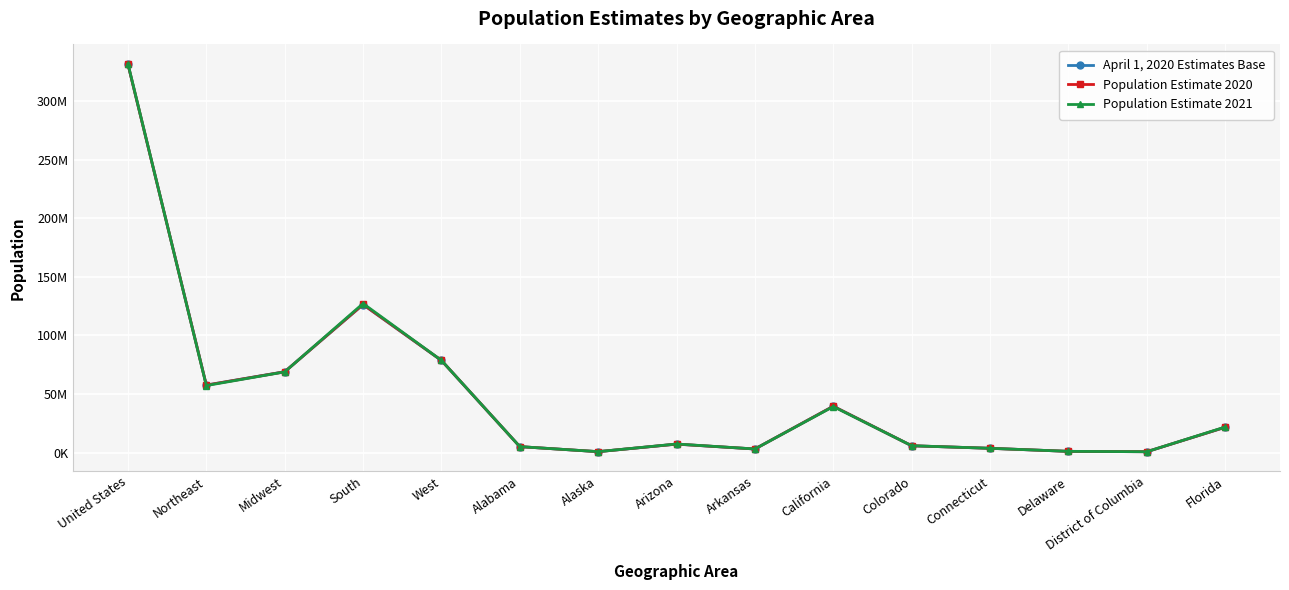

Between United States and Arizona, which is larger?

United States